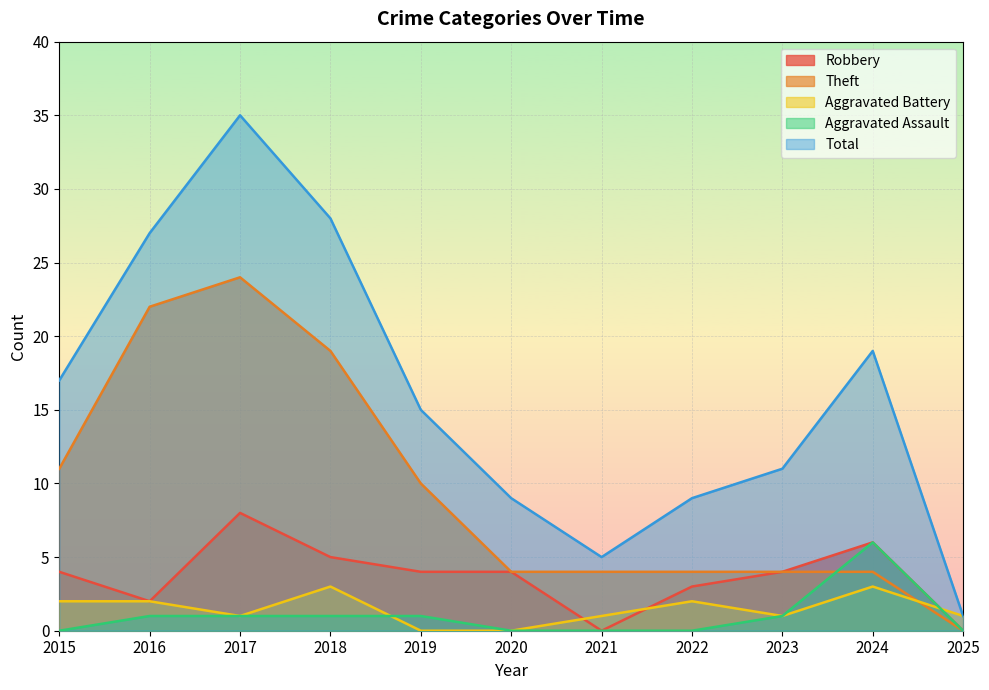

True or false: Aggravated Assault has more than 0 points higher than both neighbors.

True